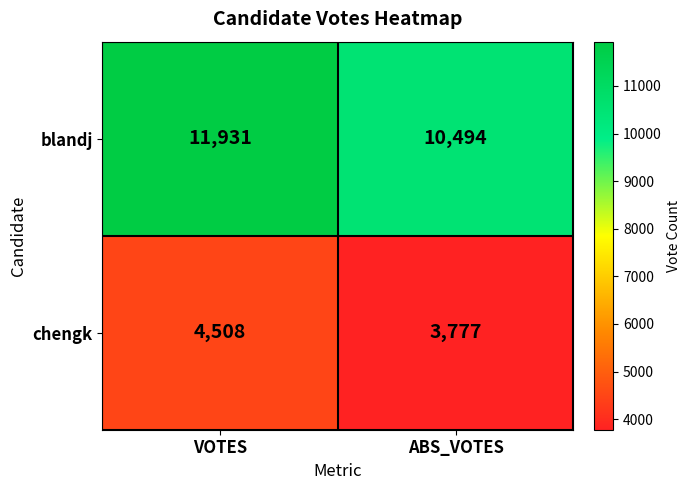

What is the sum of the chengk values at VOTES and ABS_VOTES?

8285